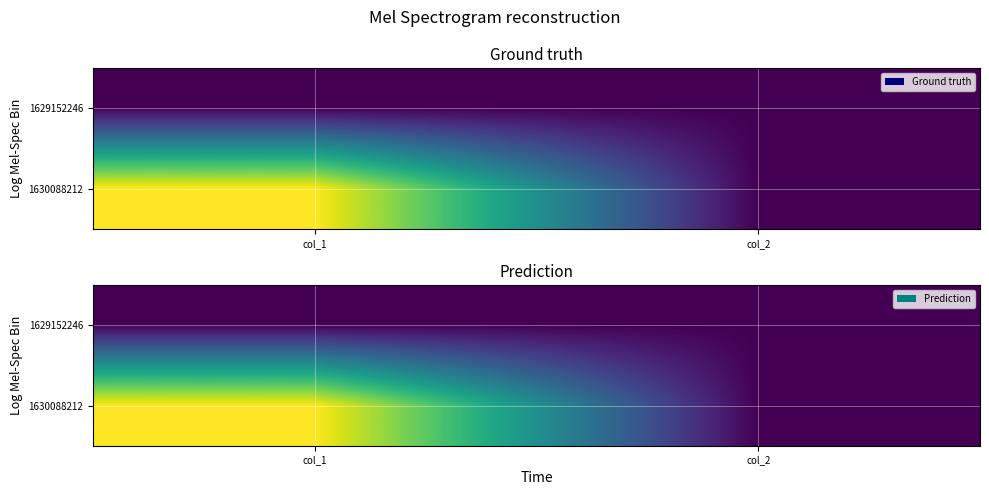

What is the spread (max minus min) of values at col_1?

1